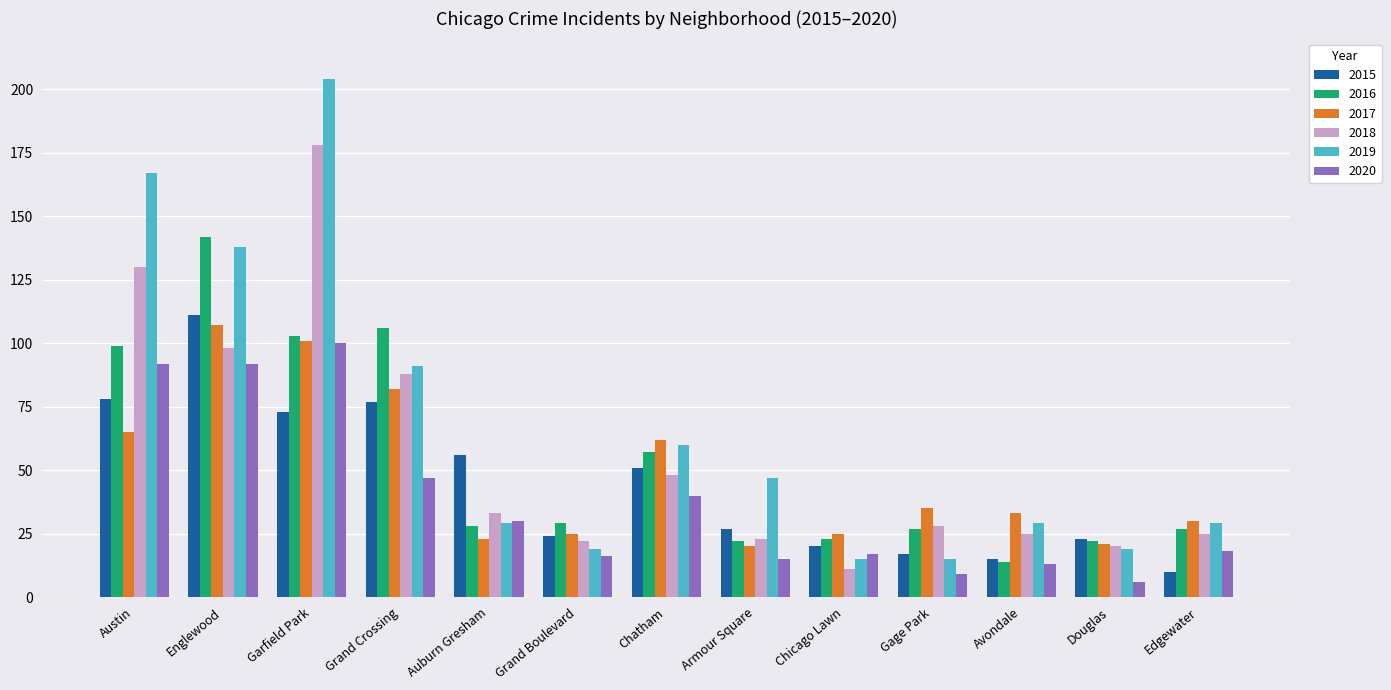

Reading right to left, extract all data points from this chart.

2015: Edgewater=10	Douglas=23	Avondale=15	Gage Park=17	Chicago Lawn=20	Armour Square=27	Chatham=51	Grand Boulevard=24	Auburn Gresham=56	Grand Crossing=77	Garfield Park=73	Englewood=111	Austin=78
2016: Edgewater=27	Douglas=22	Avondale=14	Gage Park=27	Chicago Lawn=23	Armour Square=22	Chatham=57	Grand Boulevard=29	Auburn Gresham=28	Grand Crossing=106	Garfield Park=103	Englewood=142	Austin=99
2017: Edgewater=30	Douglas=21	Avondale=33	Gage Park=35	Chicago Lawn=25	Armour Square=20	Chatham=62	Grand Boulevard=25	Auburn Gresham=23	Grand Crossing=82	Garfield Park=101	Englewood=107	Austin=65
2018: Edgewater=25	Douglas=20	Avondale=25	Gage Park=28	Chicago Lawn=11	Armour Square=23	Chatham=48	Grand Boulevard=22	Auburn Gresham=33	Grand Crossing=88	Garfield Park=178	Englewood=98	Austin=130
2019: Edgewater=29	Douglas=19	Avondale=29	Gage Park=15	Chicago Lawn=15	Armour Square=47	Chatham=60	Grand Boulevard=19	Auburn Gresham=29	Grand Crossing=91	Garfield Park=204	Englewood=138	Austin=167
2020: Edgewater=18	Douglas=6	Avondale=13	Gage Park=9	Chicago Lawn=17	Armour Square=15	Chatham=40	Grand Boulevard=16	Auburn Gresham=30	Grand Crossing=47	Garfield Park=100	Englewood=92	Austin=92